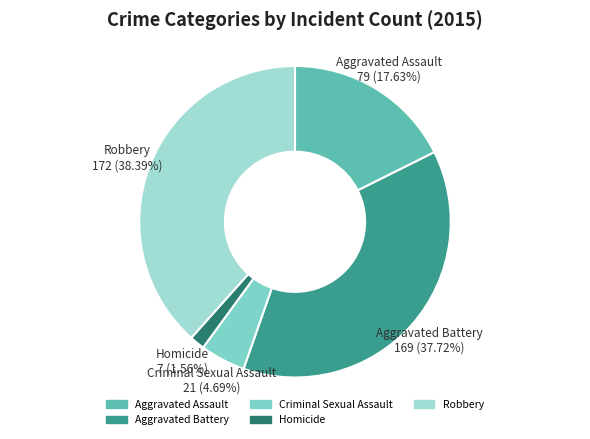

Rank the categories by value from highest to lowest.

Robbery, Aggravated Battery, Aggravated Assault, Criminal Sexual Assault, Homicide